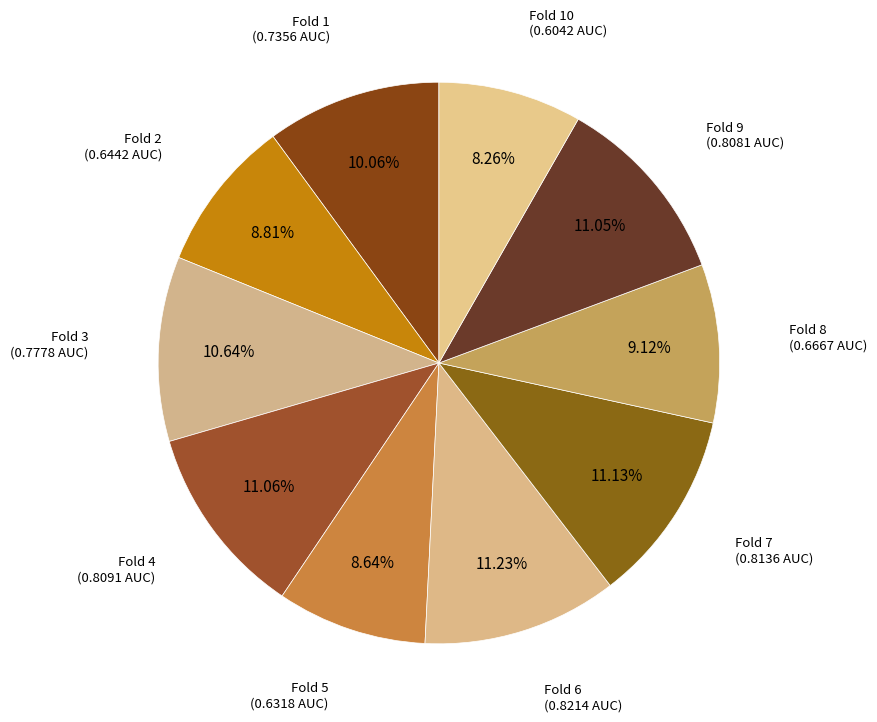

Is there any slice that represents more than half of the pie?

No